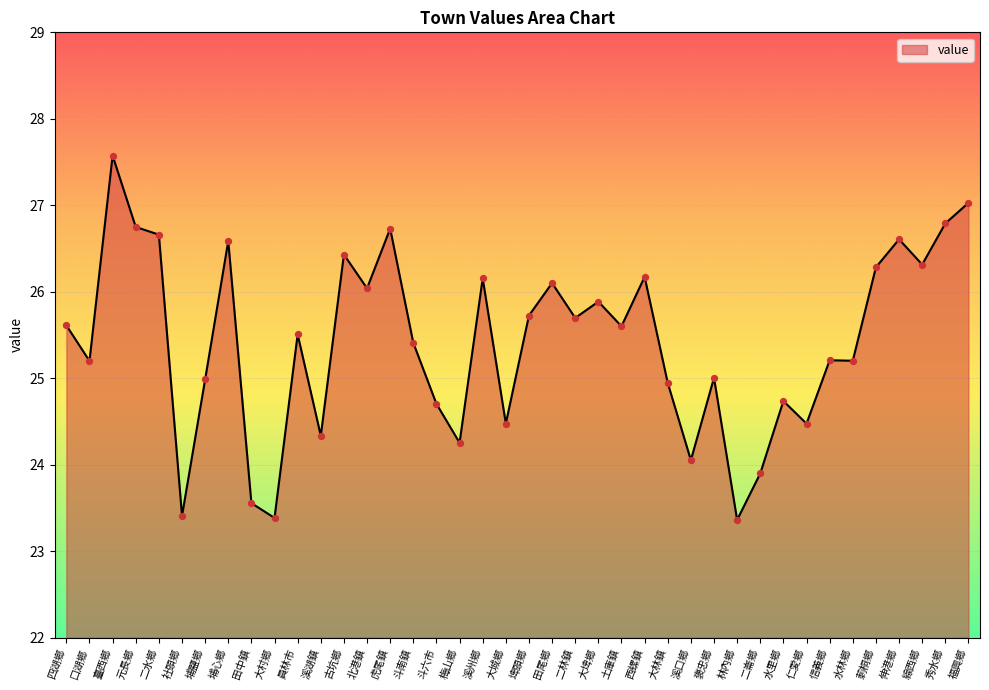

Which has a higher value, 仁愛鄉 or 埤頭鄉?

埤頭鄉